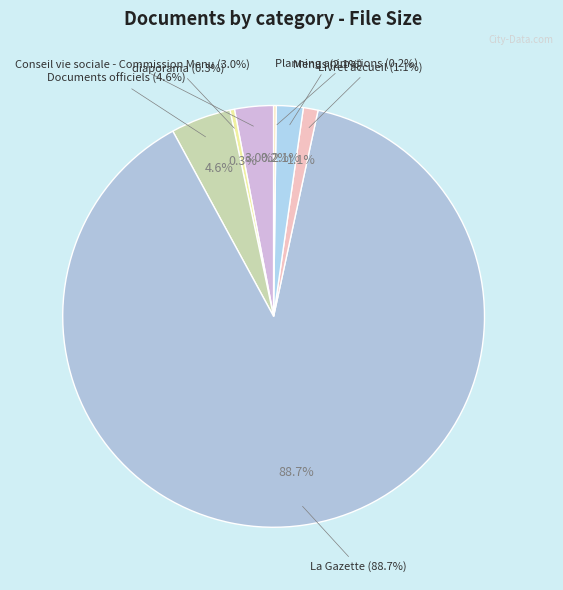

Is there any slice that represents more than half of the pie?

No